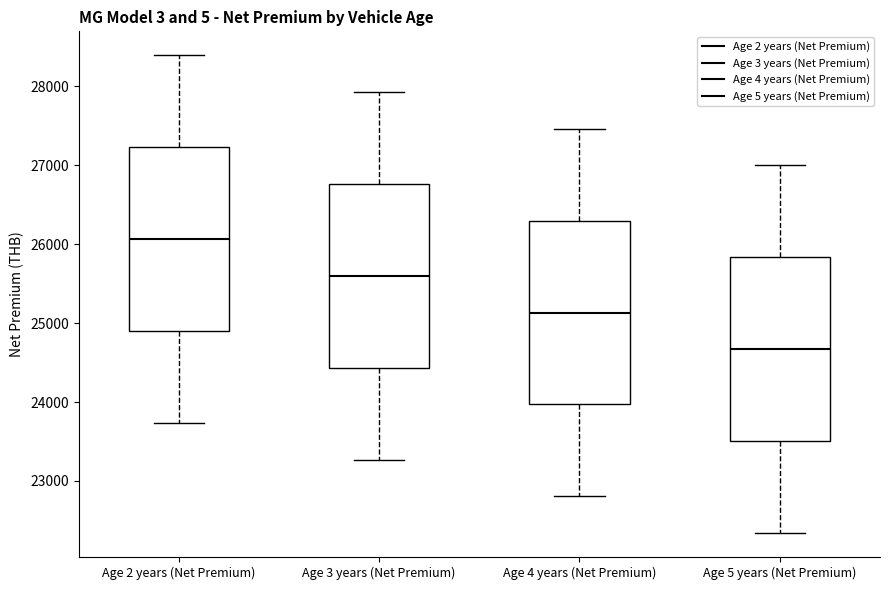

Reading left to right, read every box against the y-axis: the position of its median line, the range the box covers, and the ends of its whiskers. The values are not printed on the chart, so give them approximately, as read against the axis.

Age 2 years (Net Premium): median 26100, box 24900 to 27200, whiskers 23700 to 28400
Age 3 years (Net Premium): median 25600, box 24400 to 26800, whiskers 23300 to 27900
Age 4 years (Net Premium): median 25100, box 24000 to 26300, whiskers 22800 to 27500
Age 5 years (Net Premium): median 24700, box 23500 to 25800, whiskers 22300 to 27000